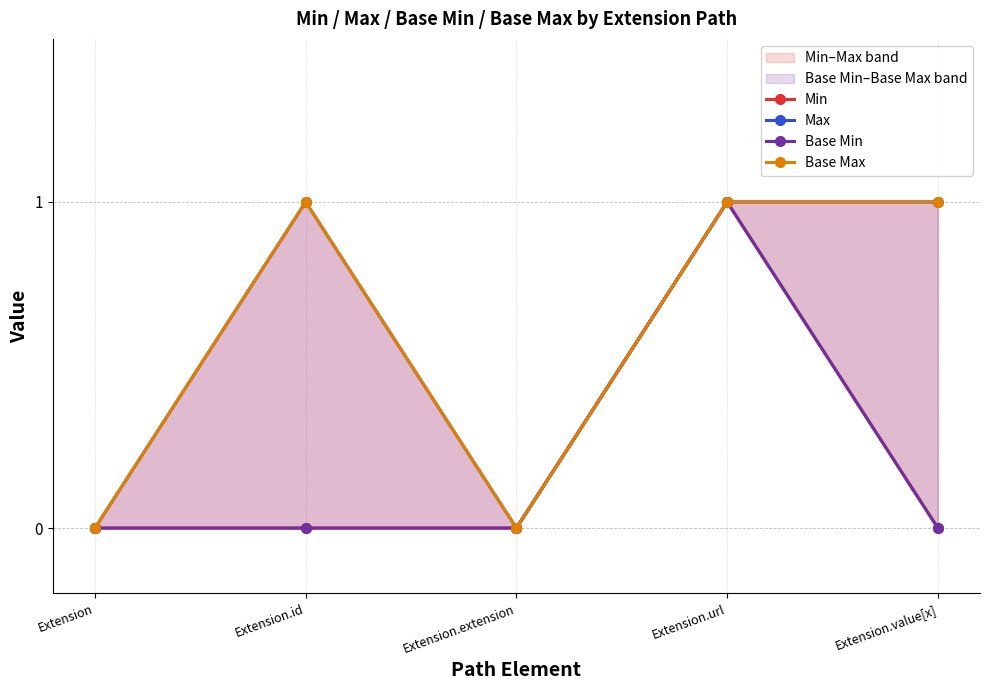

Reading left to right, transcribe all the data shown in this chart.

Min: 0	0	0	1	0
Max: 0	1	0	1	1
Base Min: 0	0	0	1	0
Base Max: 0	1	0	1	1